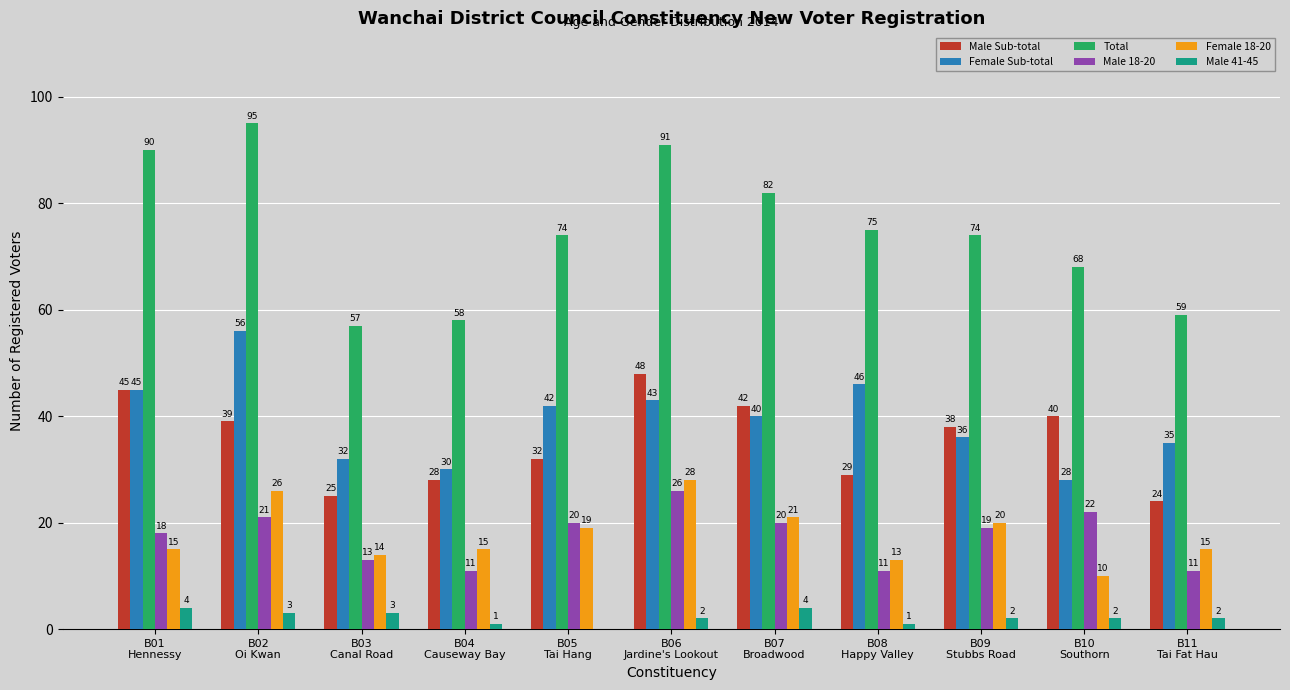

What is the greatest value displayed?

95